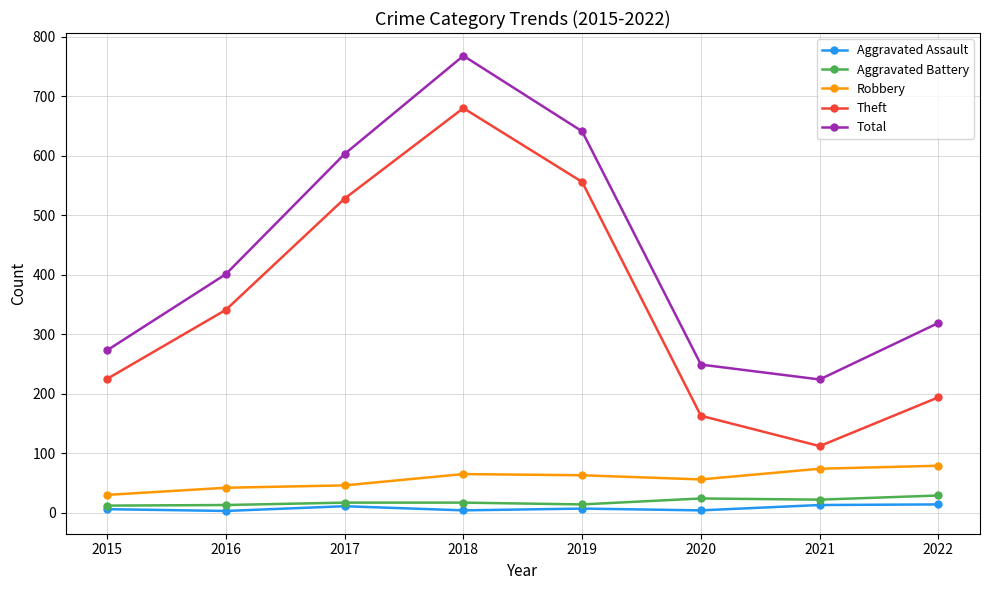

What is the total value across all series at 2019?

1281